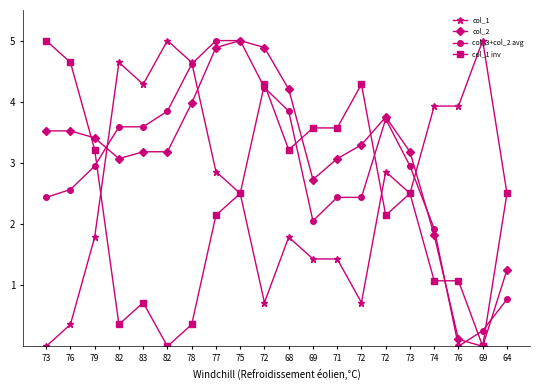

What are all the series names shown in the legend?

col_1, col_2, col_3+col_2 avg, col_1 inv